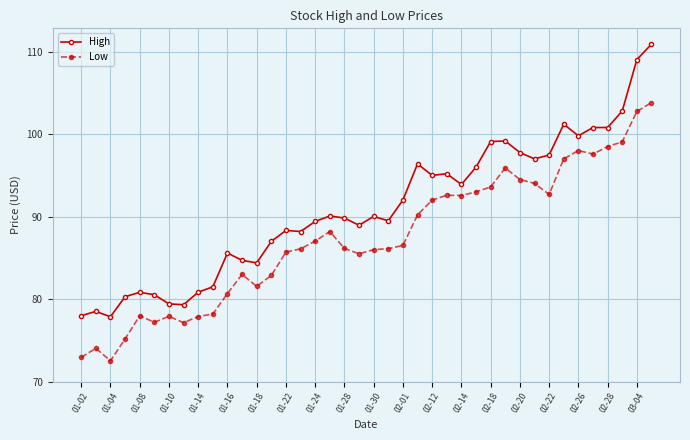

What is the minimum value for Low?

72.5